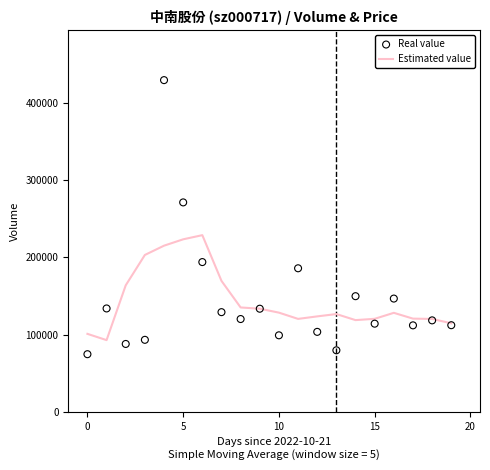

What is the minimum value for Estimated value?

93049